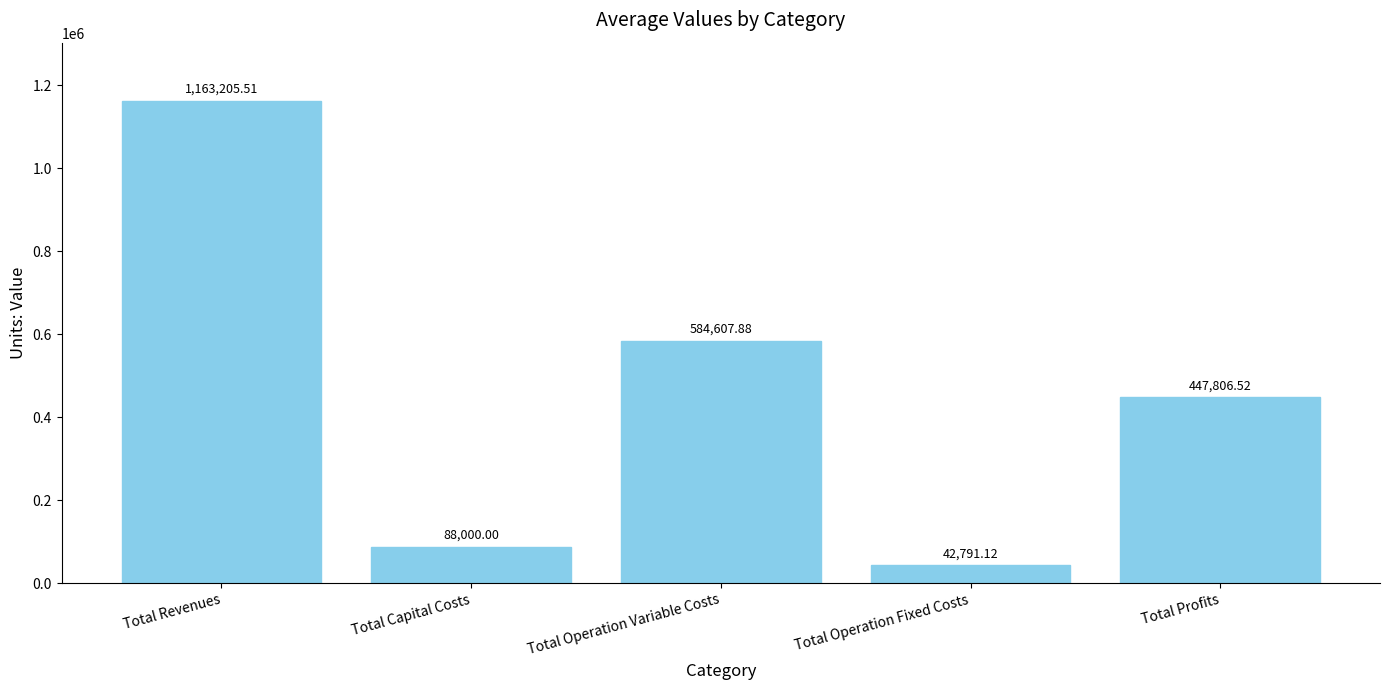

Count the number of values greater than 447806.

3